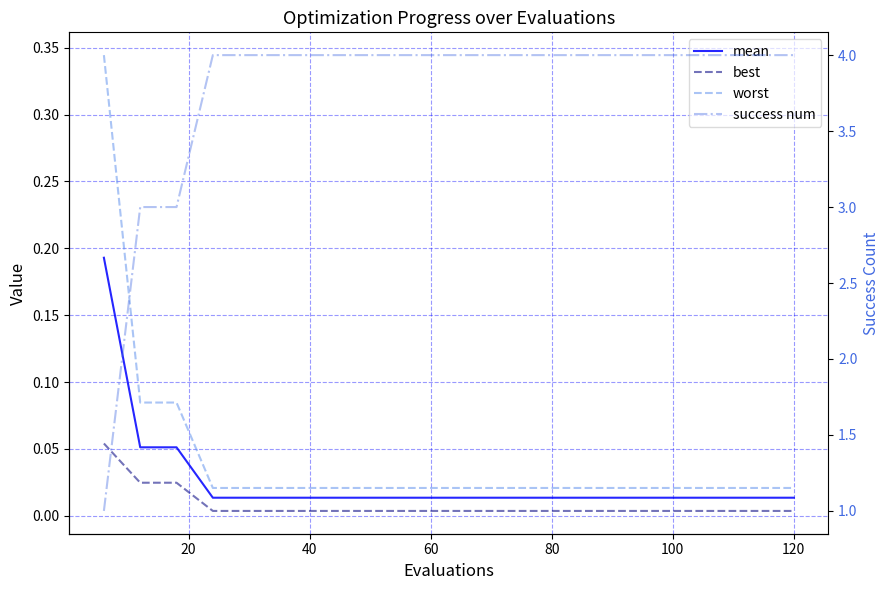

What is the value of the success num point at the 2nd from the left?

3.0